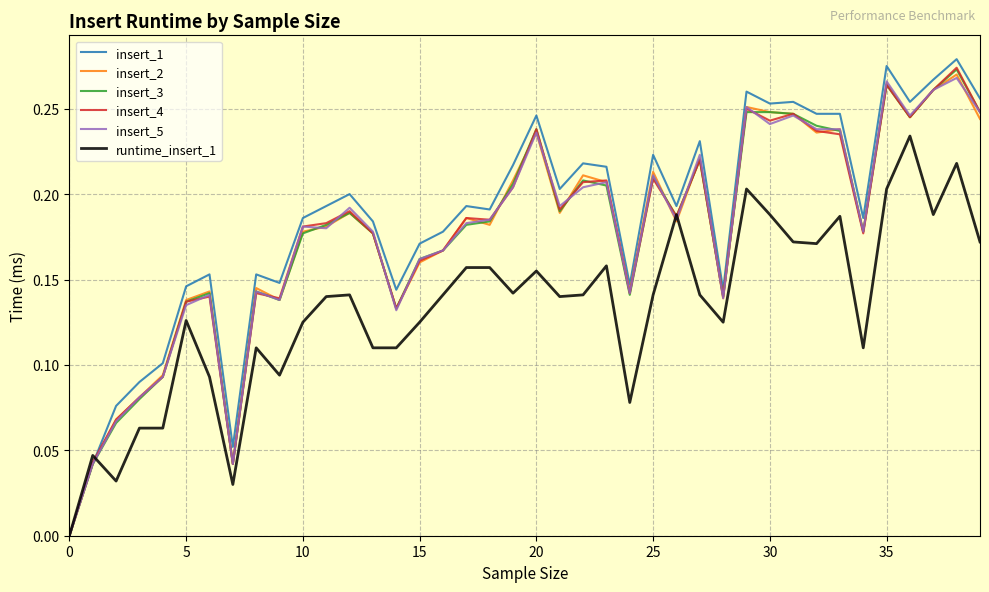

True or false: insert_3 has more than 0 points higher than both neighbors.

True